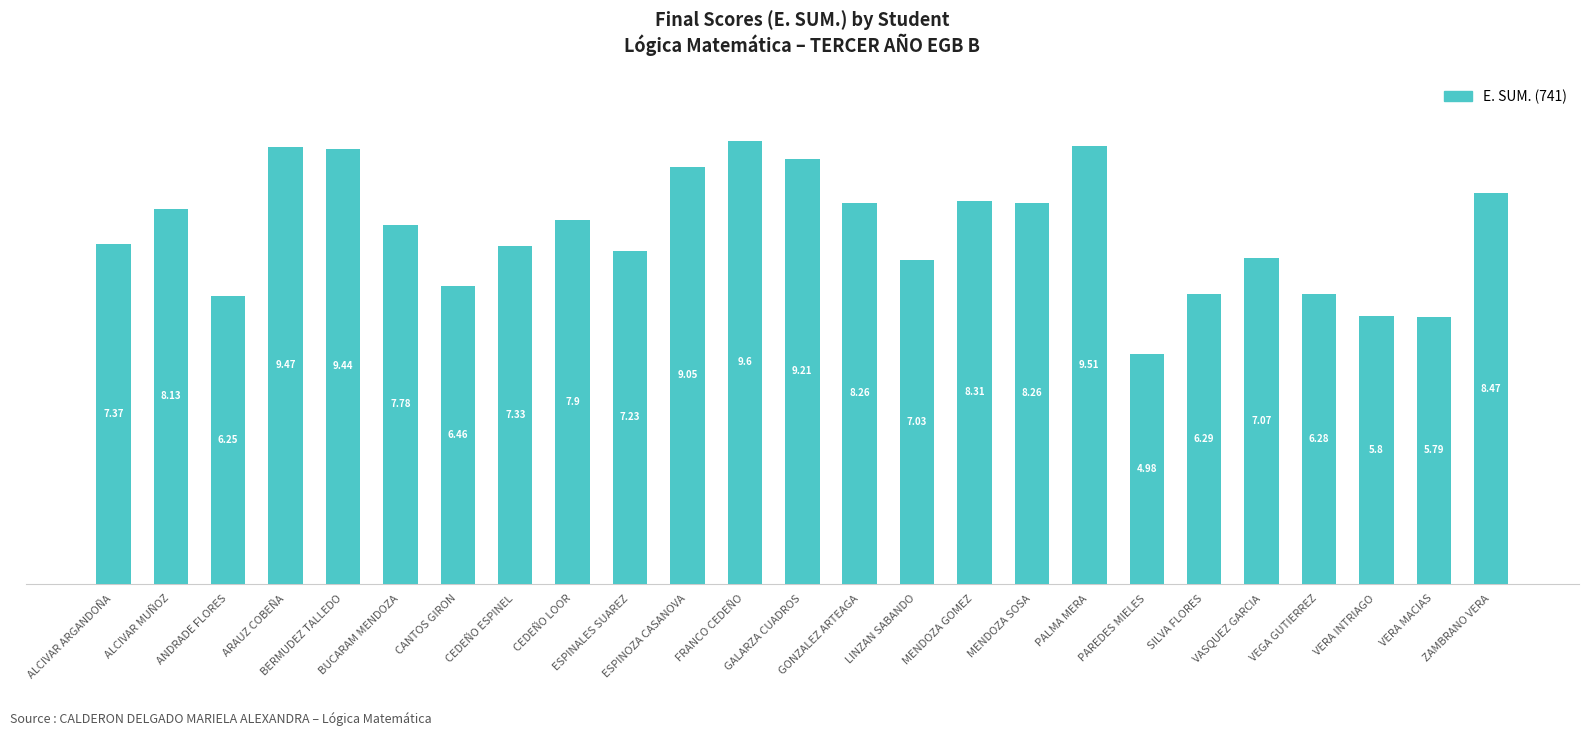

What is the difference between the maximum and minimum values?

4.6